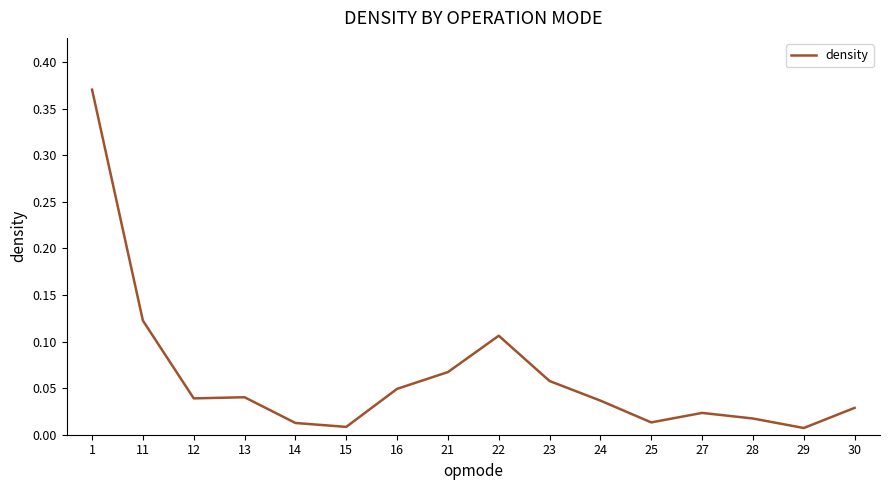

Between 13 and 22, which is larger?

22